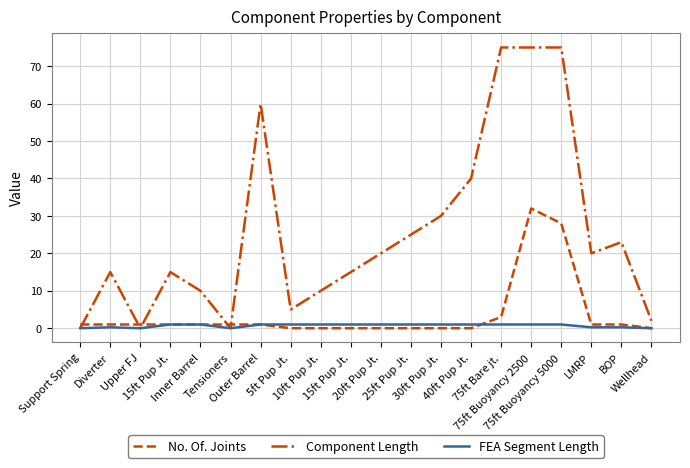

Where is the first local maximum for Component Length?

Diverter